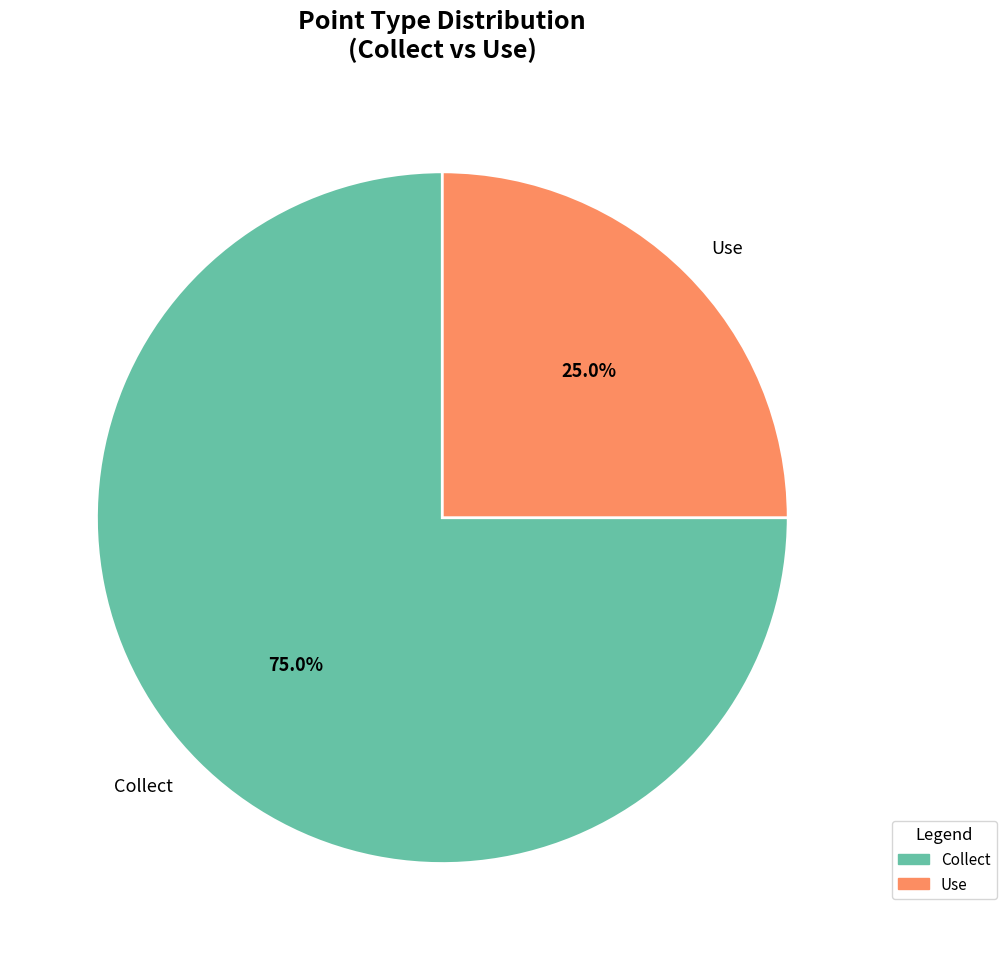

Which category has the biggest portion of the pie?

Collect